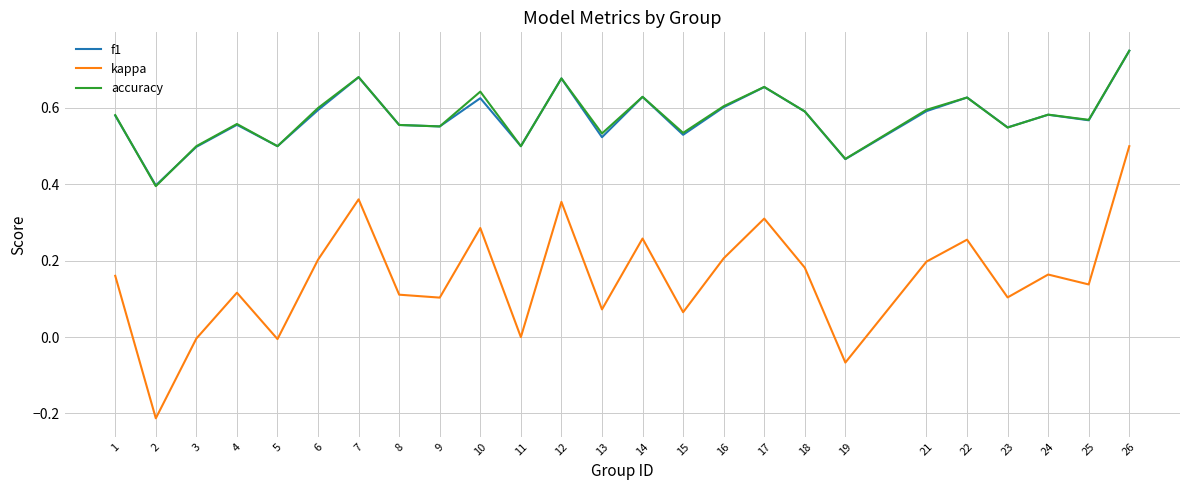

How many series are shown in this chart?

3